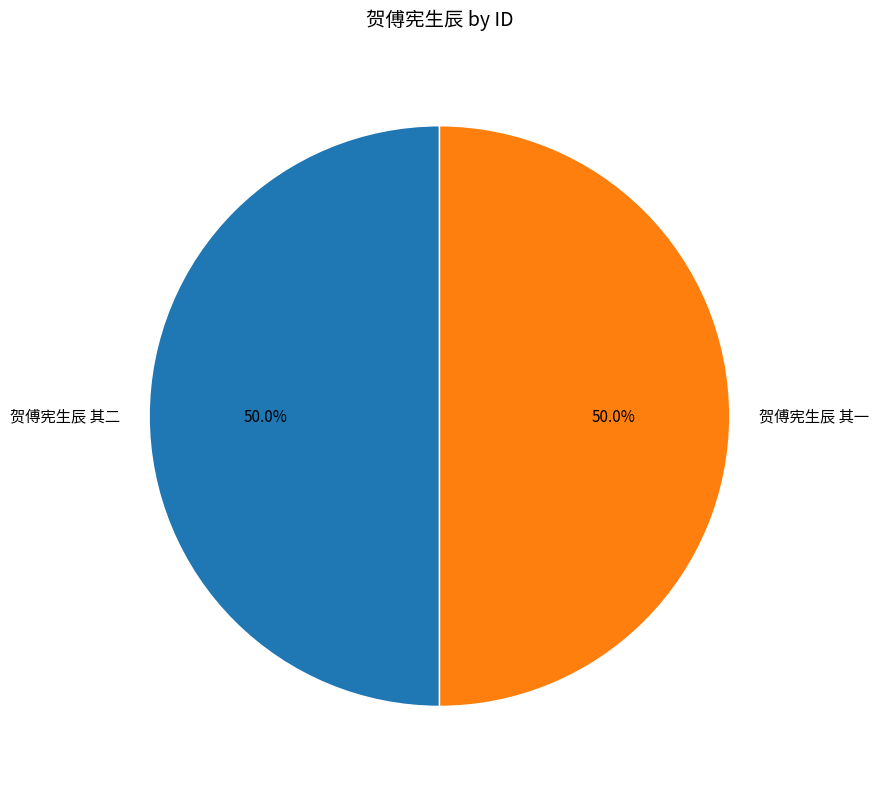

What percentage do 贺傅宪生辰 其一 and 贺傅宪生辰 其二 together represent?

100.0%